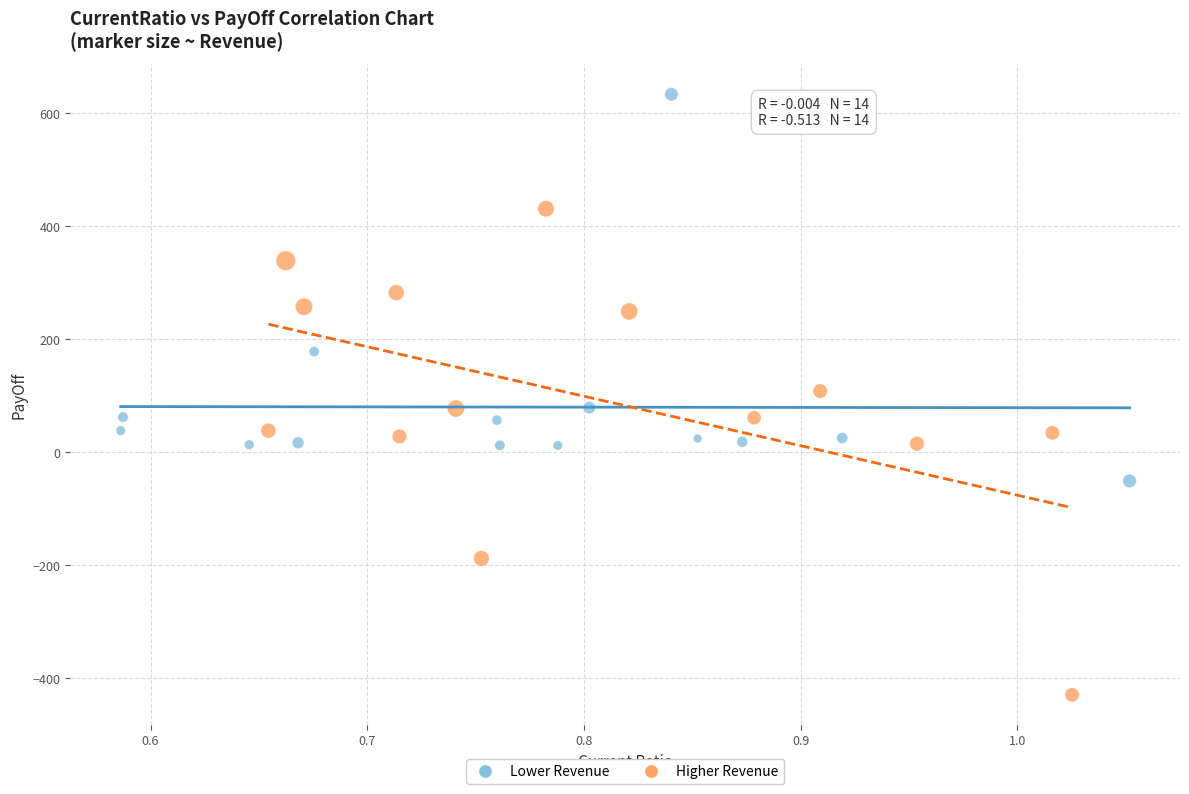

What are all the series names shown in the legend?

Lower Revenue, Higher Revenue